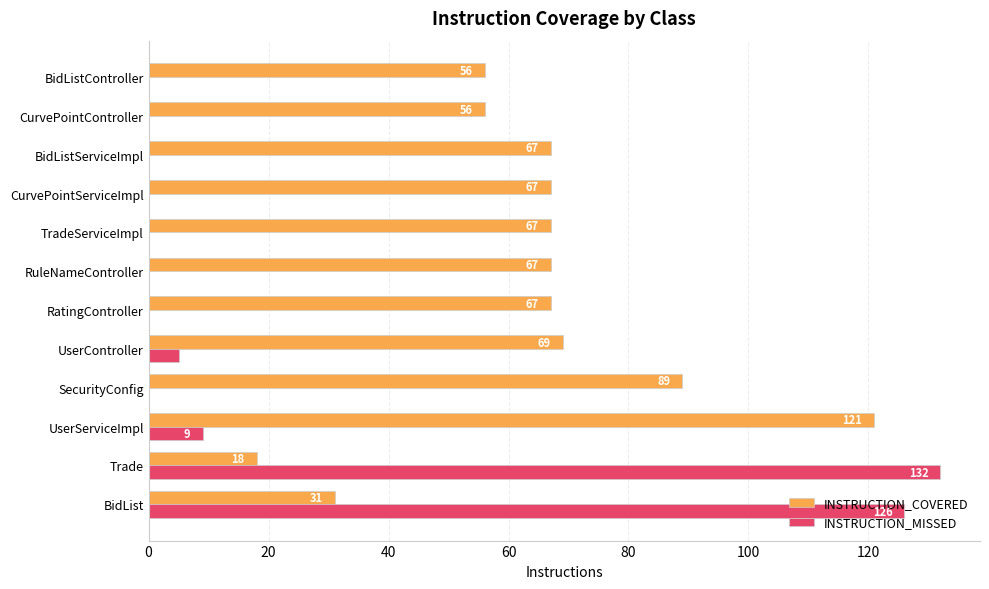

Which series has the largest range (max minus min)?

INSTRUCTION_MISSED